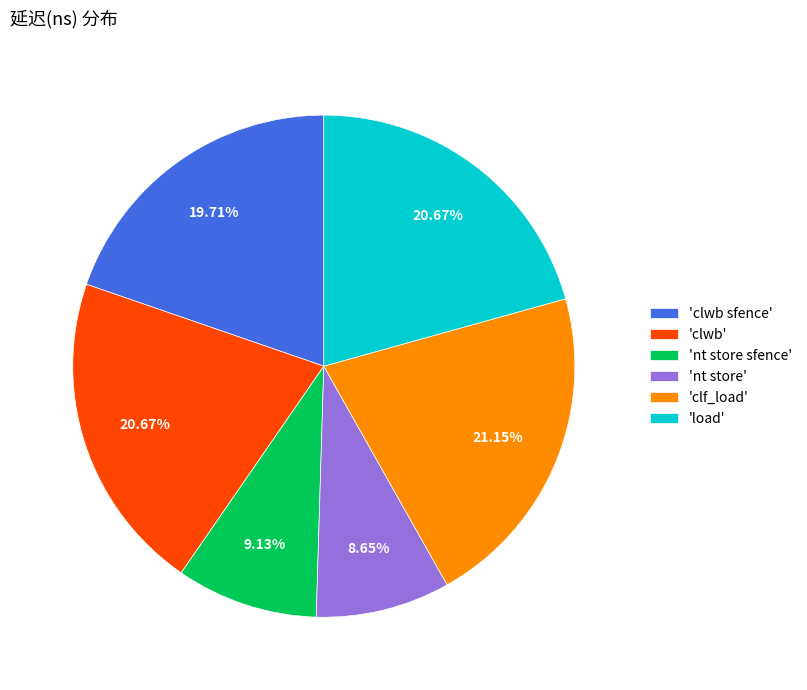

Combined, do 'clwb' and 'load' account for over 50%?

No